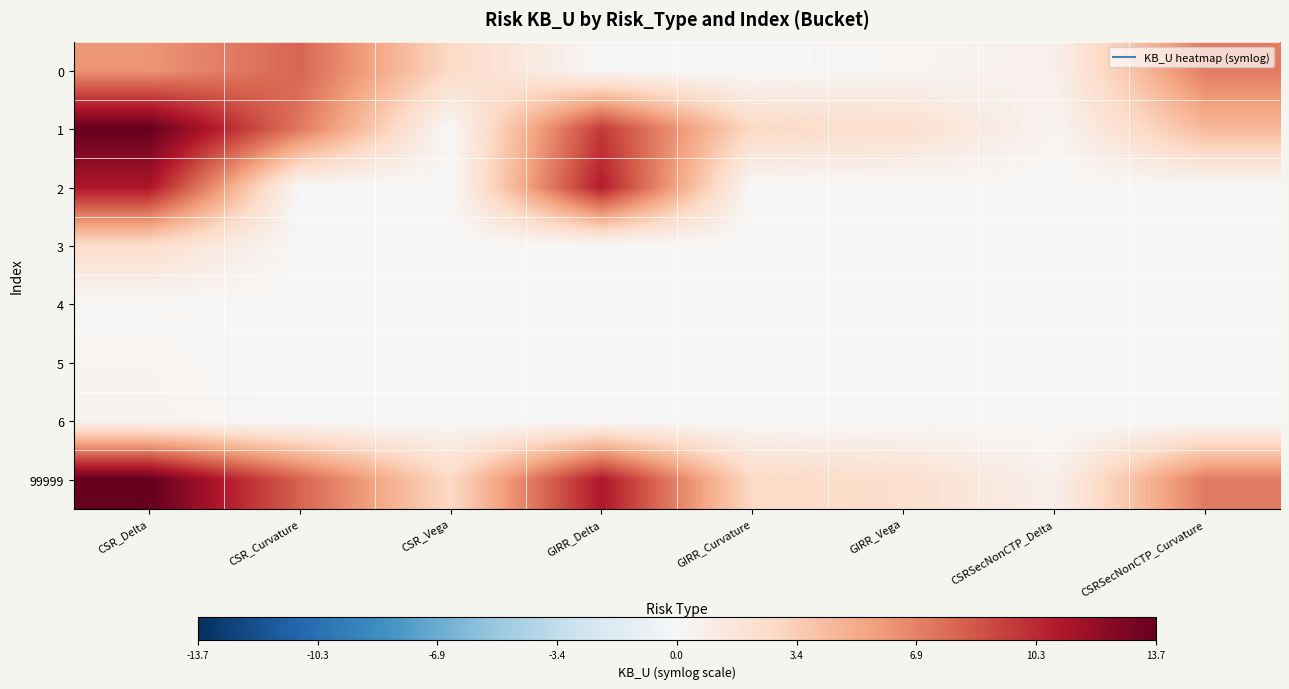

Which series has the largest total across all categories?

99999